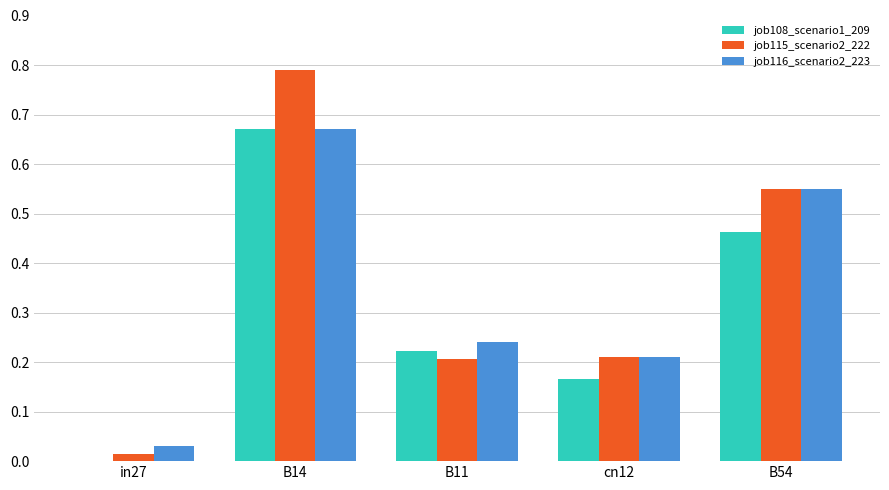

Is the value of job115_scenario2_222 at B14 greater than the value of job108_scenario1_209 at cn12?

Yes